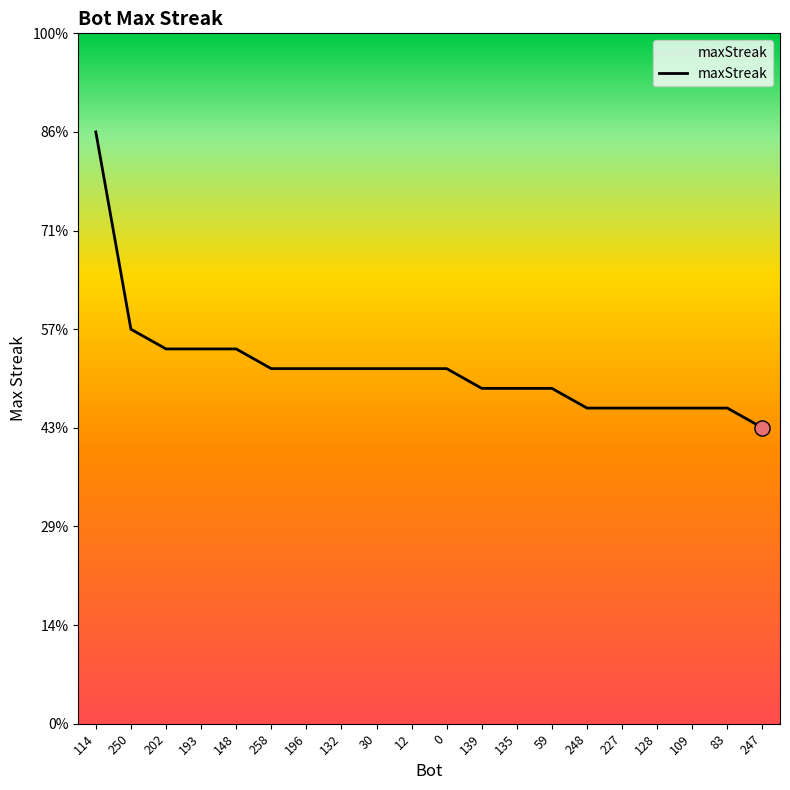

Which has a higher value, 114 or 132?

114